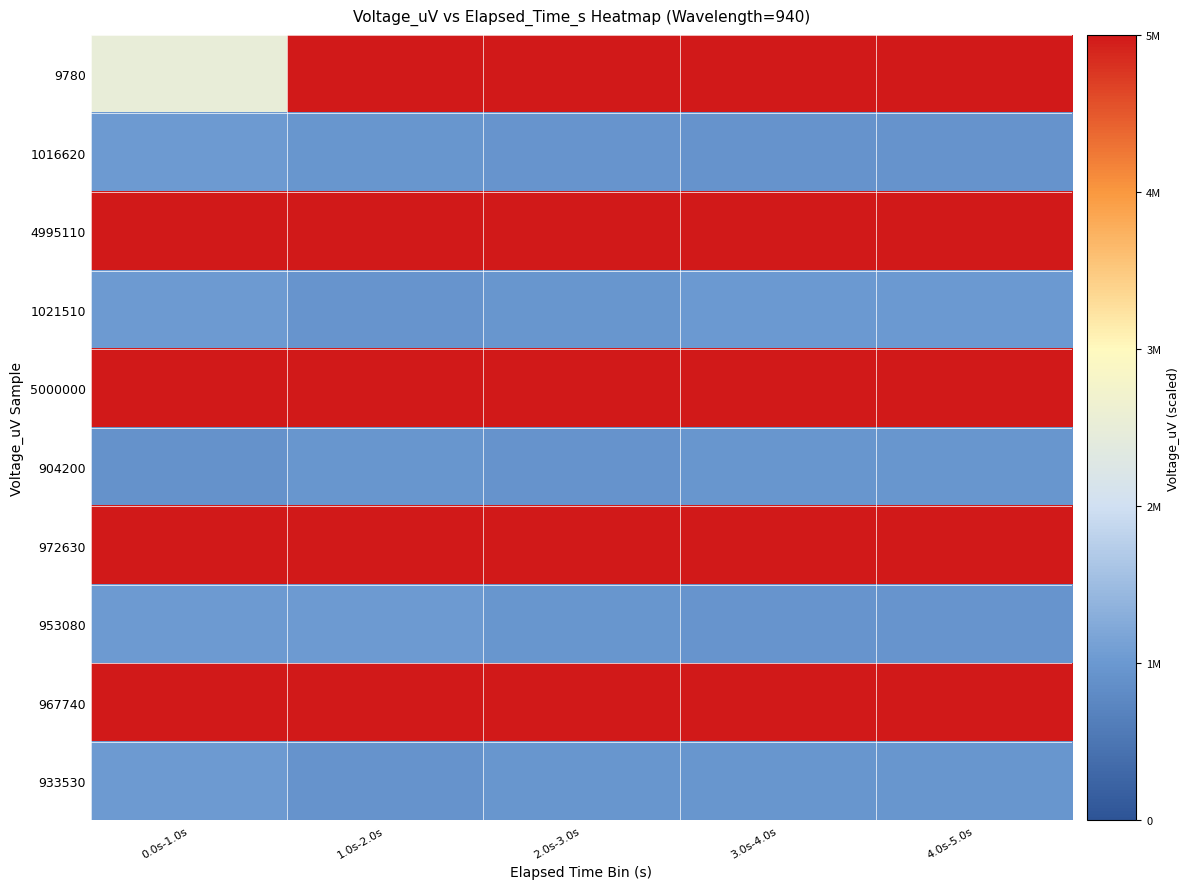

Reading left to right, list all the values displayed in this chart.

9780: 0.0s-1.0s=0.5	1.0s-2.0s=1.0	2.0s-3.0s=1.0	3.0s-4.0s=1.0	4.0s-5.0s=1.0
1016620: 0.0s-1.0s=0.2	1.0s-2.0s=0.2	2.0s-3.0s=0.2	3.0s-4.0s=0.2	4.0s-5.0s=0.2
4995110: 0.0s-1.0s=1.0	1.0s-2.0s=1.0	2.0s-3.0s=1.0	3.0s-4.0s=1.0	4.0s-5.0s=1.0
1021510: 0.0s-1.0s=0.2	1.0s-2.0s=0.2	2.0s-3.0s=0.2	3.0s-4.0s=0.2	4.0s-5.0s=0.2
5000000: 0.0s-1.0s=1.0	1.0s-2.0s=1.0	2.0s-3.0s=1.0	3.0s-4.0s=1.0	4.0s-5.0s=1.0
904200: 0.0s-1.0s=0.2	1.0s-2.0s=0.2	2.0s-3.0s=0.2	3.0s-4.0s=0.2	4.0s-5.0s=0.2
972630: 0.0s-1.0s=1.0	1.0s-2.0s=1.0	2.0s-3.0s=1.0	3.0s-4.0s=1.0	4.0s-5.0s=1.0
953080: 0.0s-1.0s=0.2	1.0s-2.0s=0.2	2.0s-3.0s=0.2	3.0s-4.0s=0.2	4.0s-5.0s=0.2
967740: 0.0s-1.0s=1.0	1.0s-2.0s=1.0	2.0s-3.0s=1.0	3.0s-4.0s=1.0	4.0s-5.0s=1.0
933530: 0.0s-1.0s=0.2	1.0s-2.0s=0.2	2.0s-3.0s=0.2	3.0s-4.0s=0.2	4.0s-5.0s=0.2